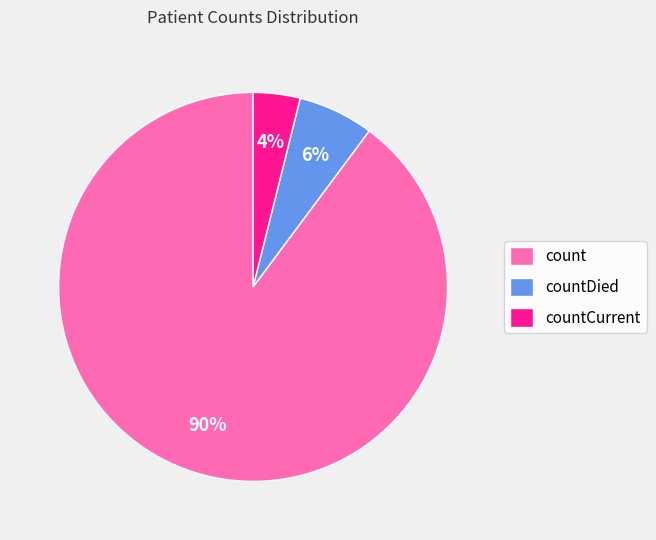

To the nearest percent, what percentage of the pie is countCurrent?

4%